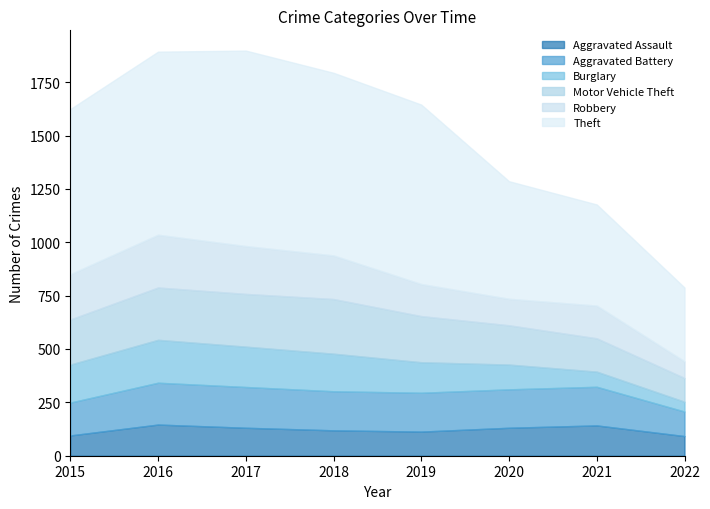

Reading left to right, extract all data points from this chart.

Aggravated Assault: 95	146	131	119	113	131	142	92
Aggravated Battery: 154	196	191	183	182	180	181	115
Burglary: 178	201	189	176	143	116	71	46
Motor Vehicle Theft: 211	245	247	256	216	184	156	111
Robbery: 212	247	224	204	150	124	153	78
Theft: 774	858	916	856	841	551	474	346